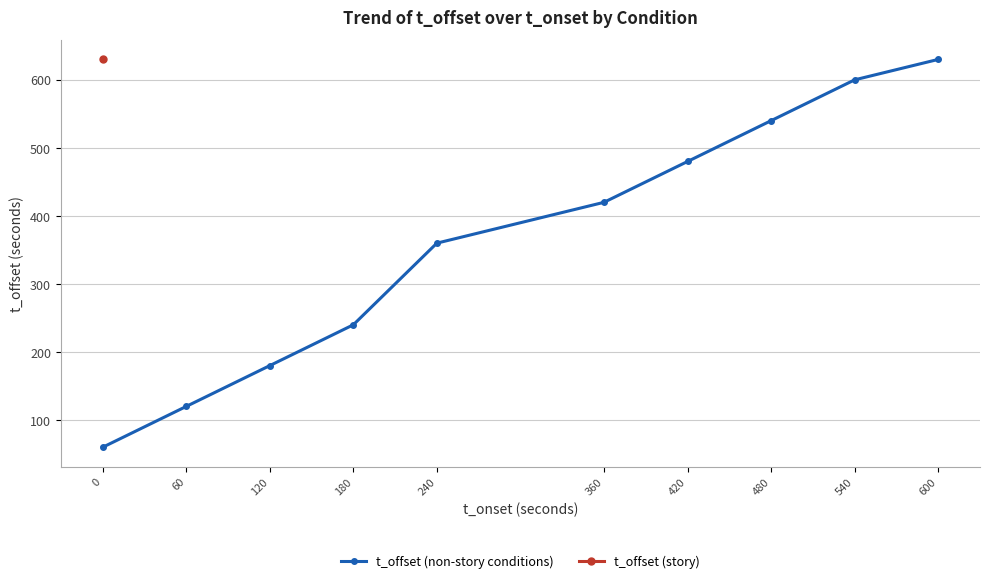

Reading left to right, transcribe all the data shown in this chart.

60	120	180	240	360	420	480	540	600	630